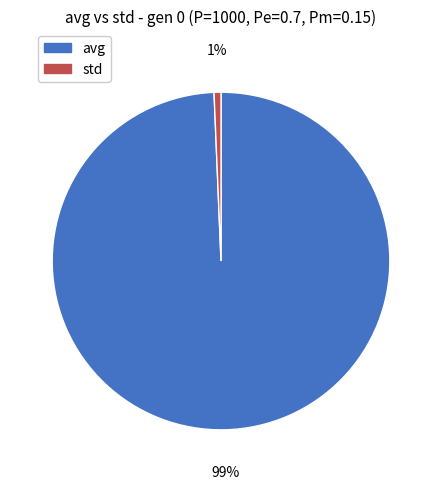

Does any single category account for the majority?

Yes